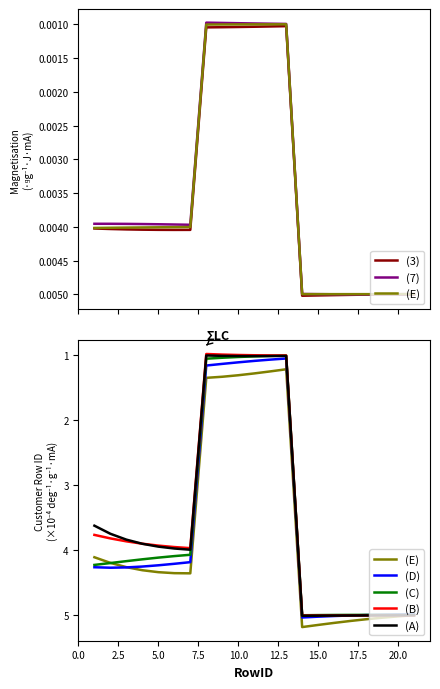

What is the maximum value for (A)?

5.0